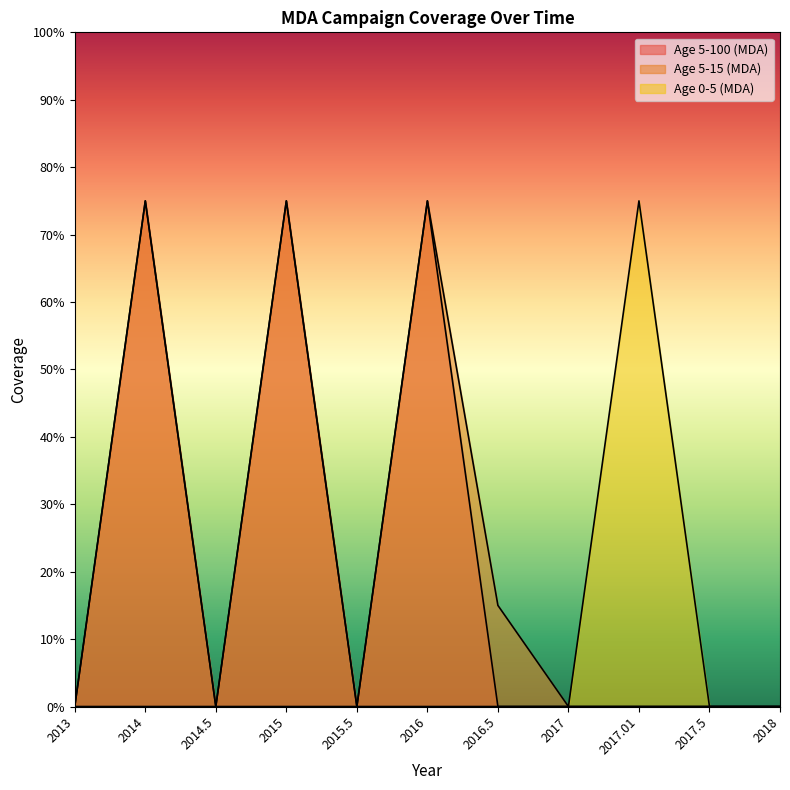

Reading left to right, extract all data points from this chart.

Age 5-100 (MDA): 2013=0.0	2014=0.8	2014.5=0.0	2015=0.8	2015.5=0.0	2016=0.8	2016.5=0.0	2017=0.0	2017.01=0.0	2017.5=0.0	2018=0.0
Age 5-15 (MDA): 2013=0.0	2014=0.8	2014.5=0.0	2015=0.8	2015.5=0.0	2016=0.8	2016.5=0.1	2017=0.0	2017.01=0.0	2017.5=0.0	2018=0.0
Age 0-5 (MDA): 2013=0.0	2014=0.0	2014.5=0.0	2015=0.0	2015.5=0.0	2016=0.0	2016.5=0.0	2017=0.0	2017.01=0.8	2017.5=0.0	2018=0.0